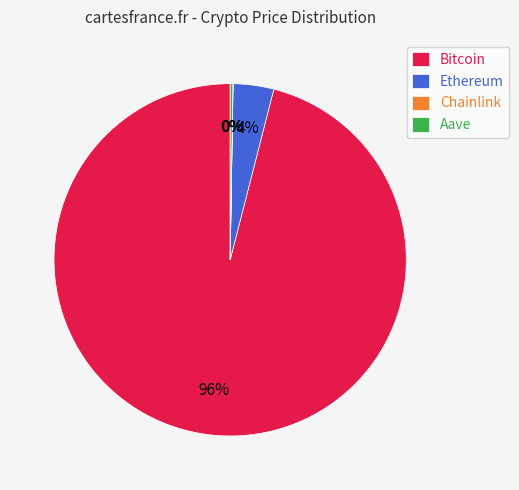

Which slice is the largest?

Bitcoin